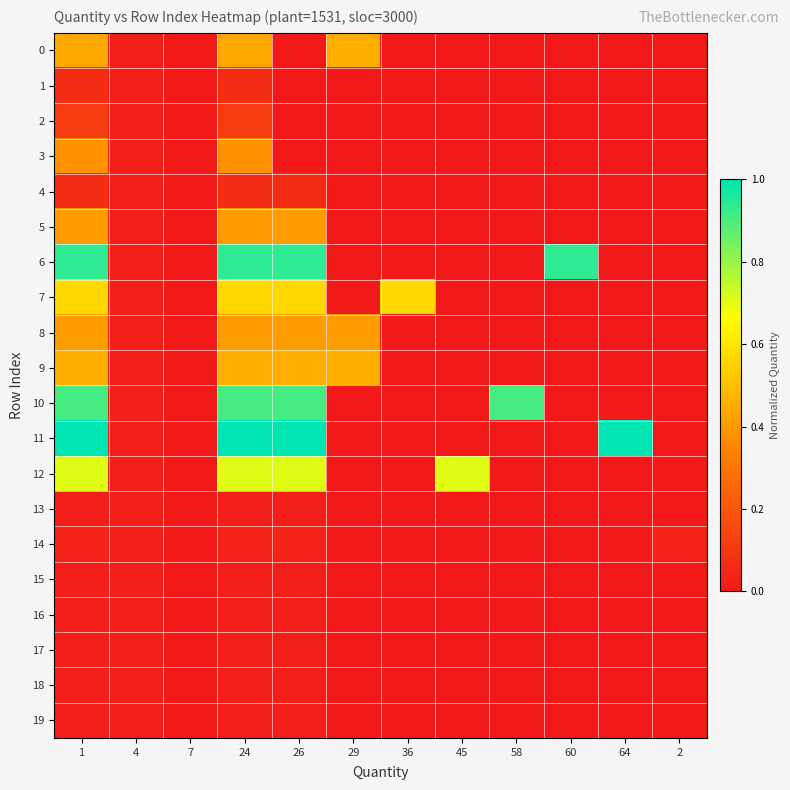

Between 26 and 64, which series saw the biggest shift?

6